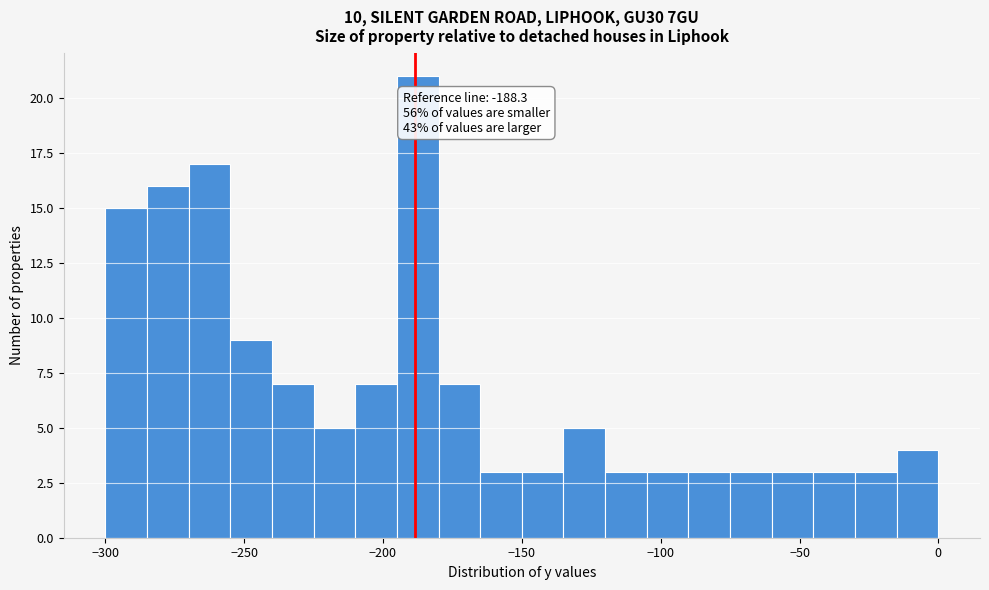

Read against the x-axis, roughly where is the centre of the tallest bar?

-185